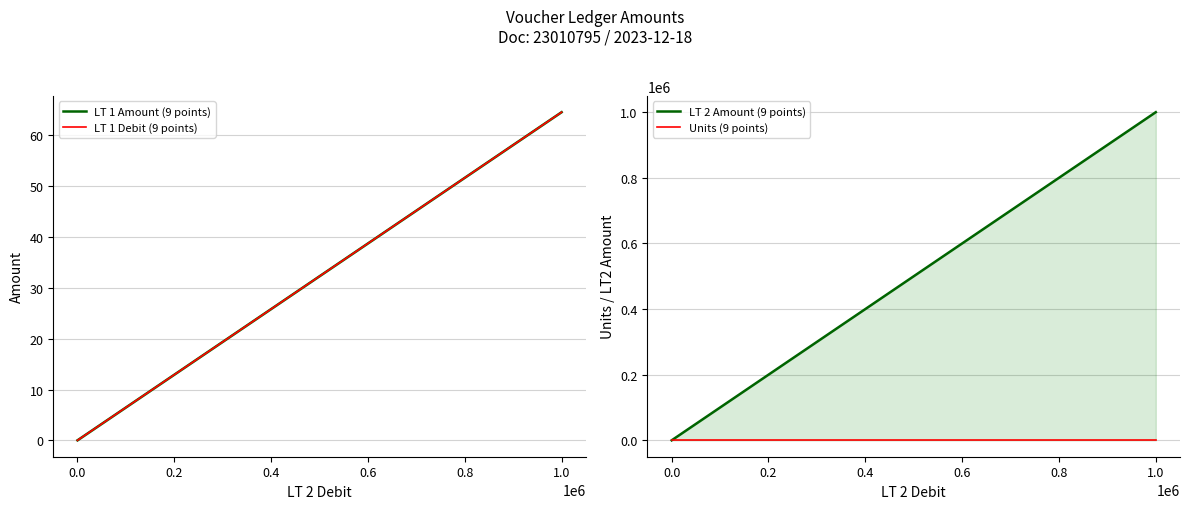

What is the sum of all LT 1 Amount (9 points) values?

290.6